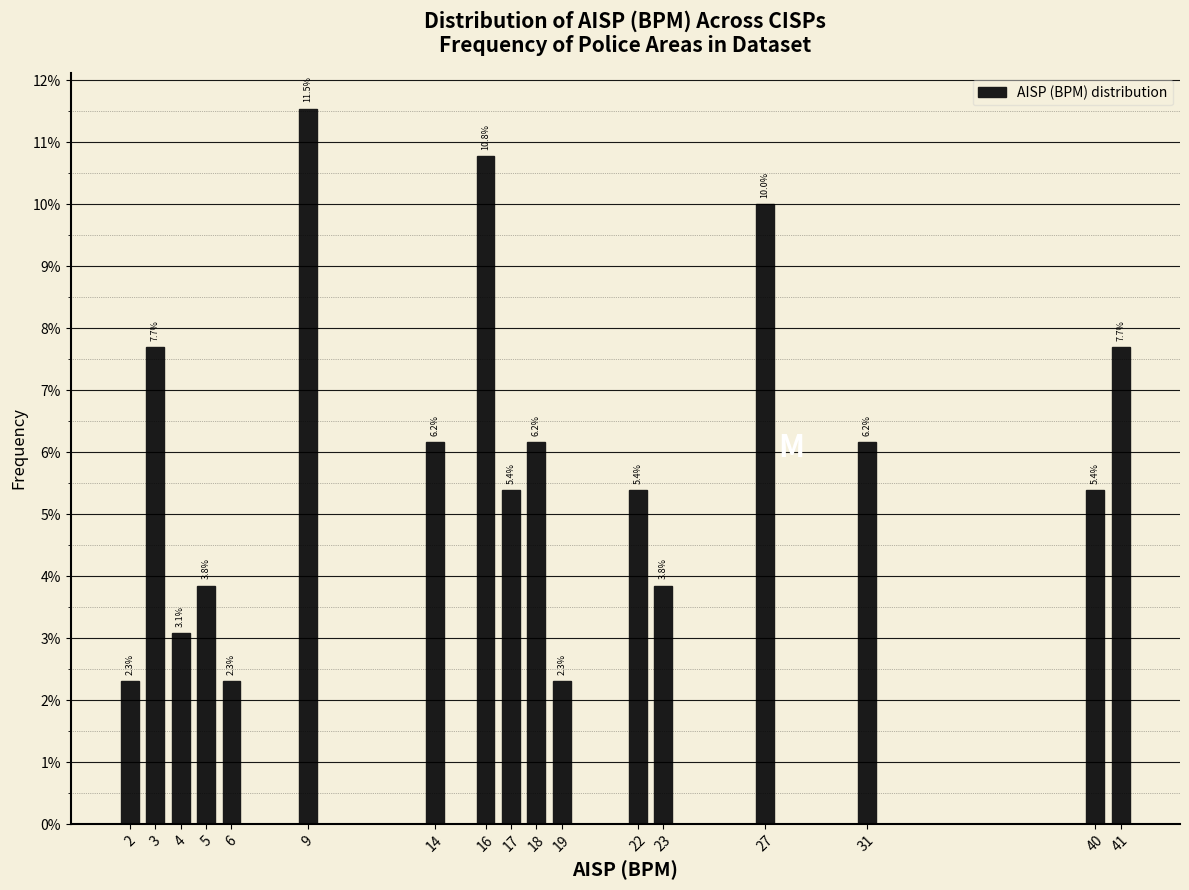

Does the chart contain any negative values?

No